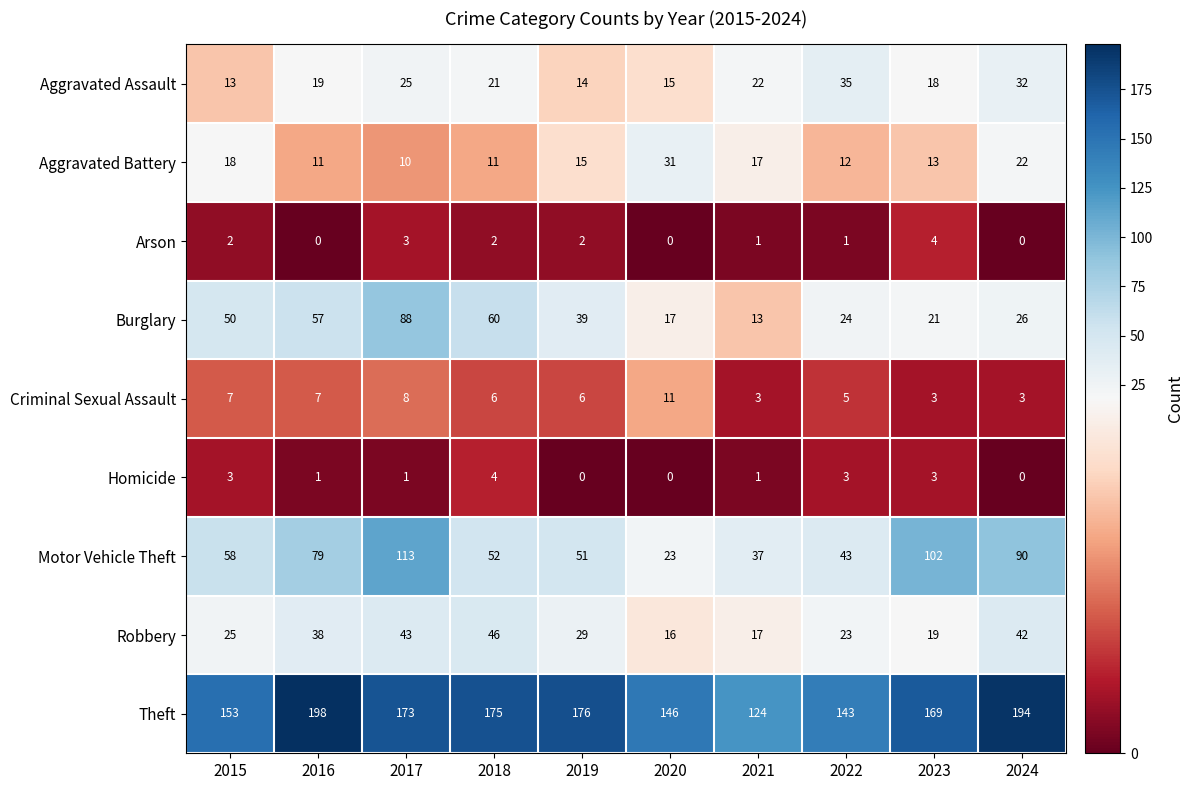

What value does the Burglary series have at 2024, to the nearest 10?

30